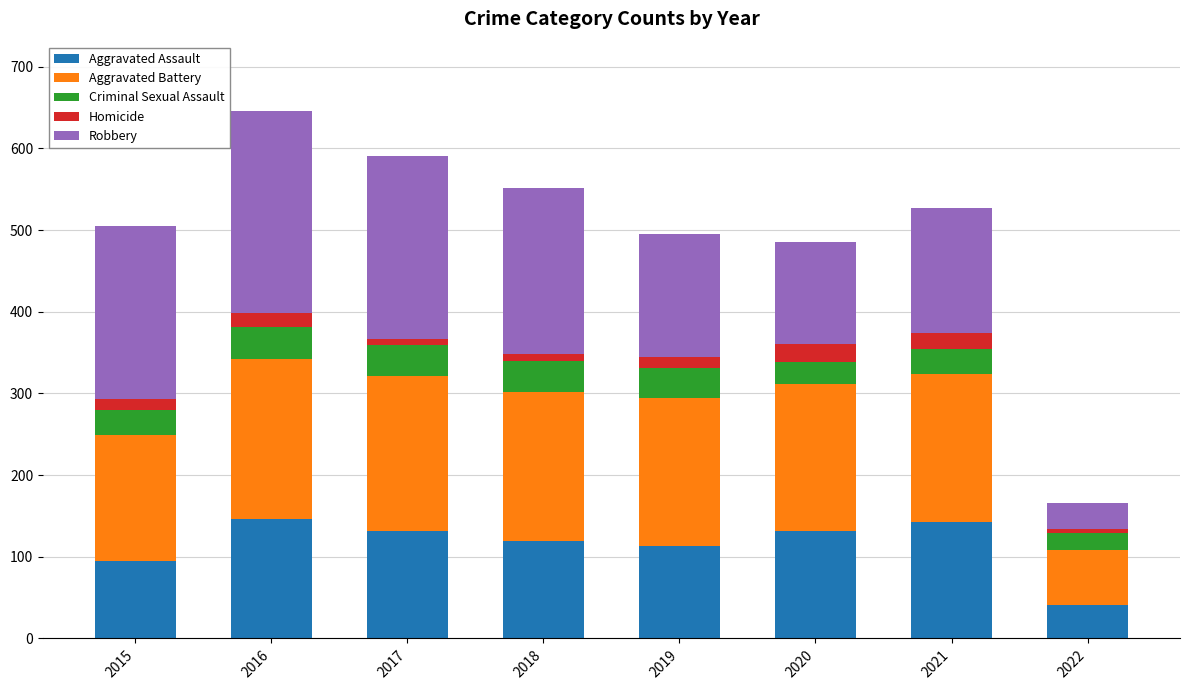

What is the lowest value of the Aggravated Assault series?

41